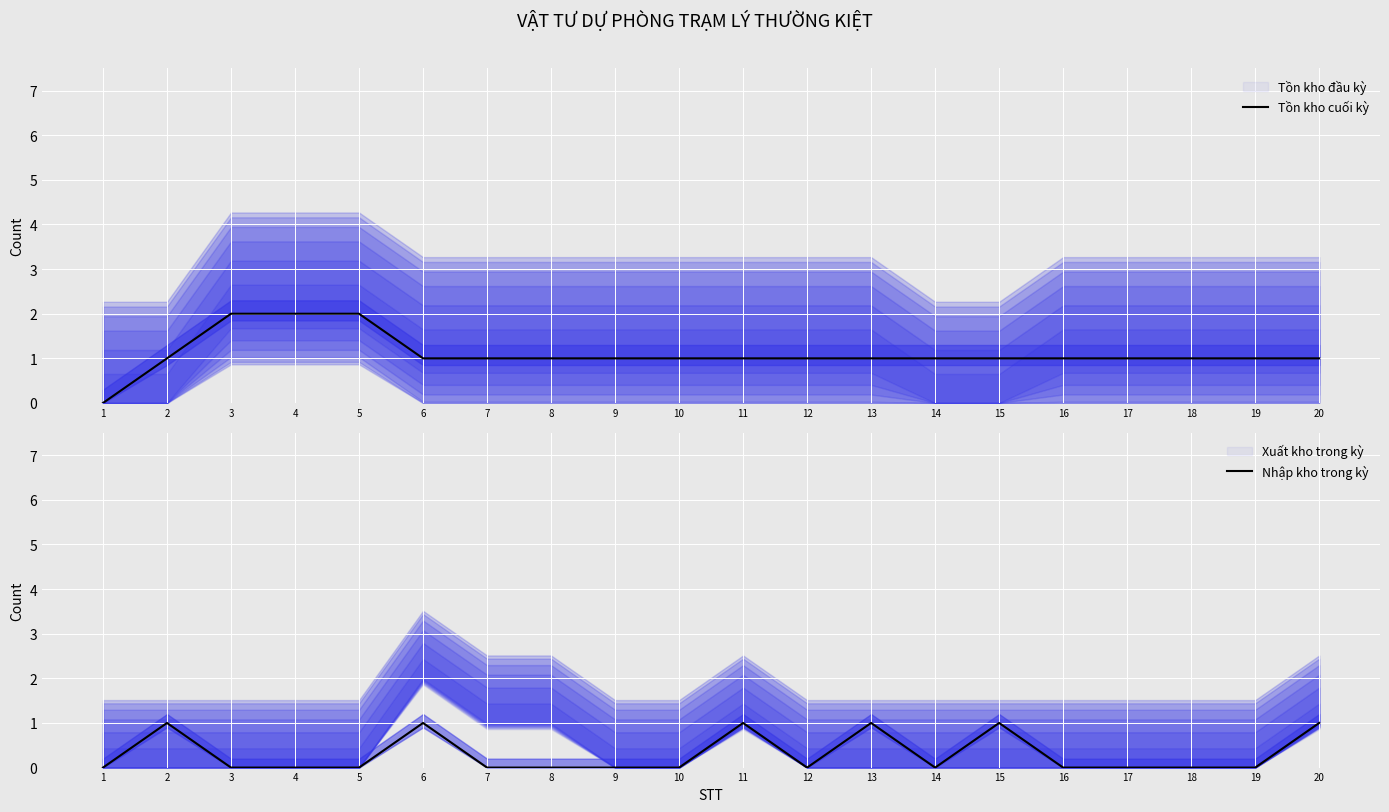

The Tồn kho cuối kỳ series shows 2 at 5. True or false?

True